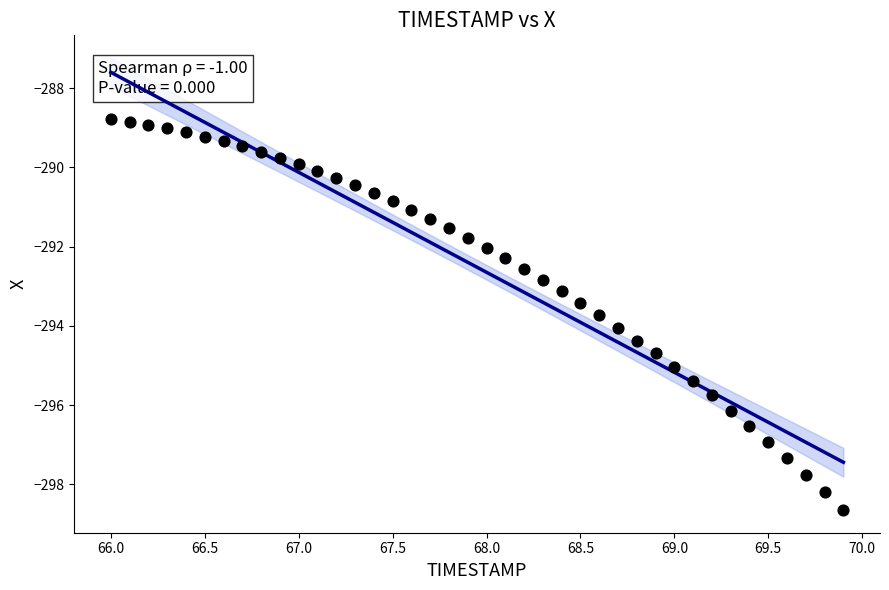

What is the range of X values (max minus min)?

3.9